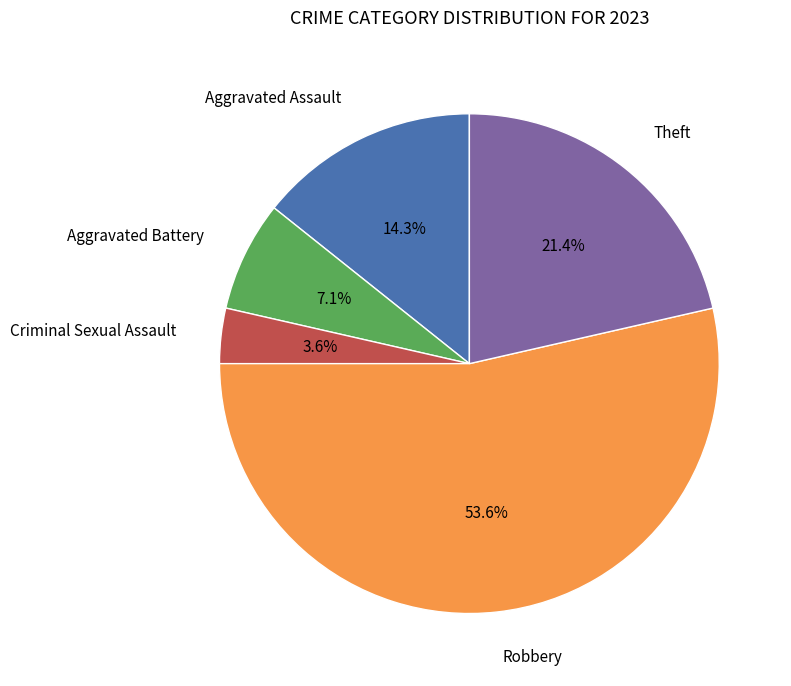

Does any single category account for the majority?

Yes